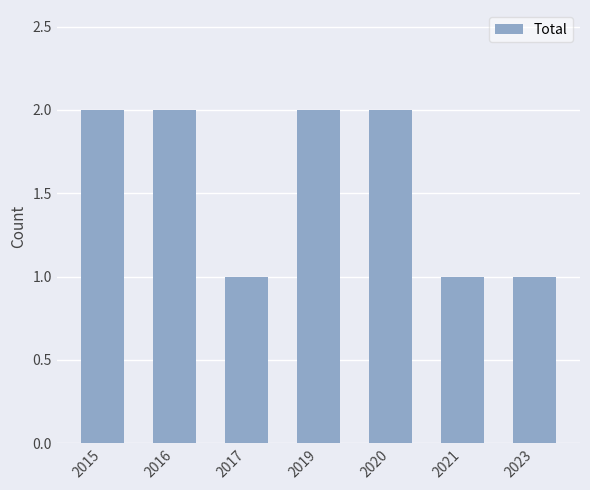

What is the sum of the values at 2016 and 2020?

4